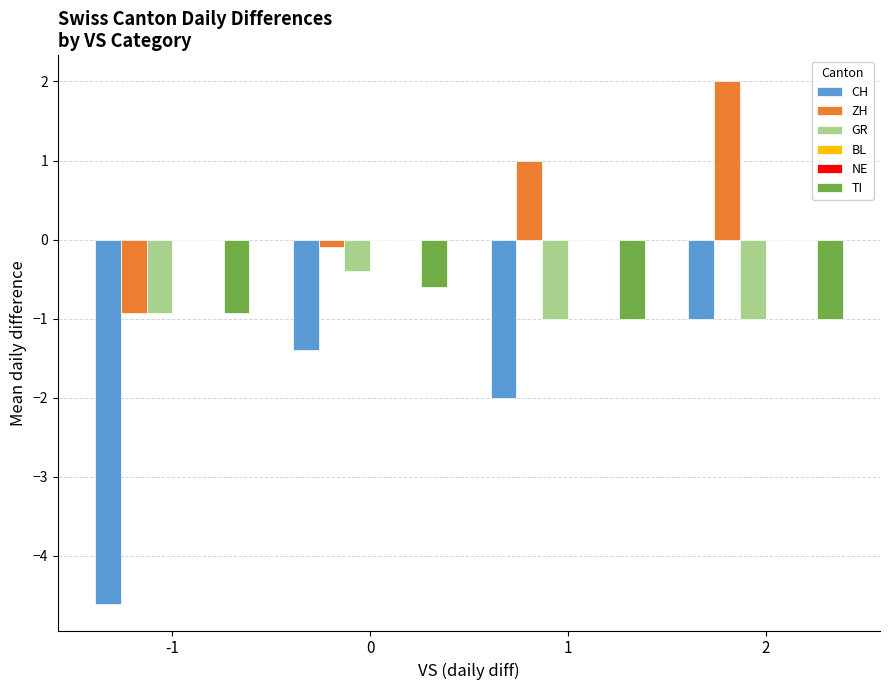

Which series has the largest total across all categories?

ZH